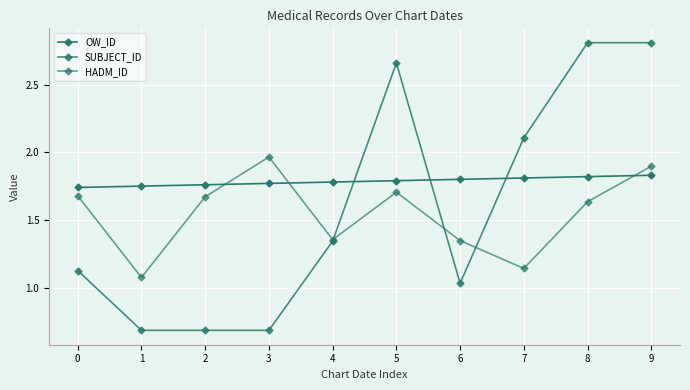

The value of HADM_ID at 9 is 1.1. True or false?

False